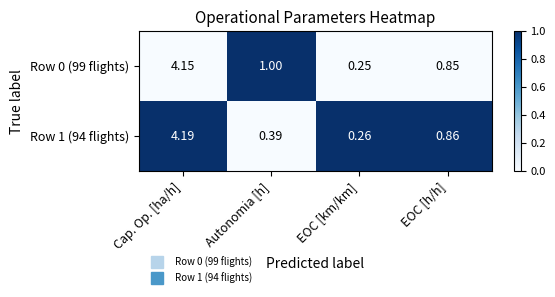

Is the value of Row 1 (94 flights) at EOC [km/km] greater than the value of Row 0 (99 flights) at EOC [km/km]?

Yes